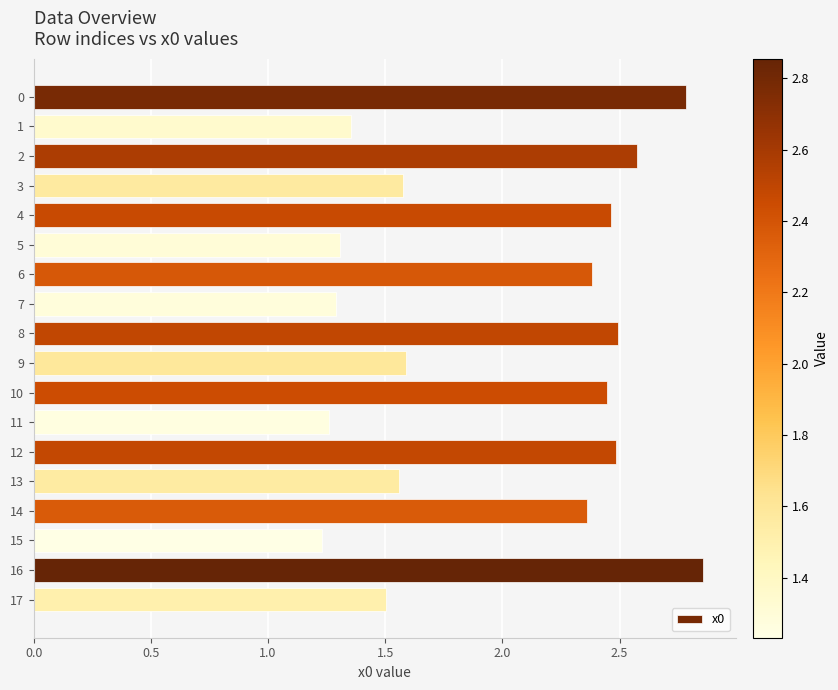

The chart shows a value of 4.0 at 2. True or false?

False